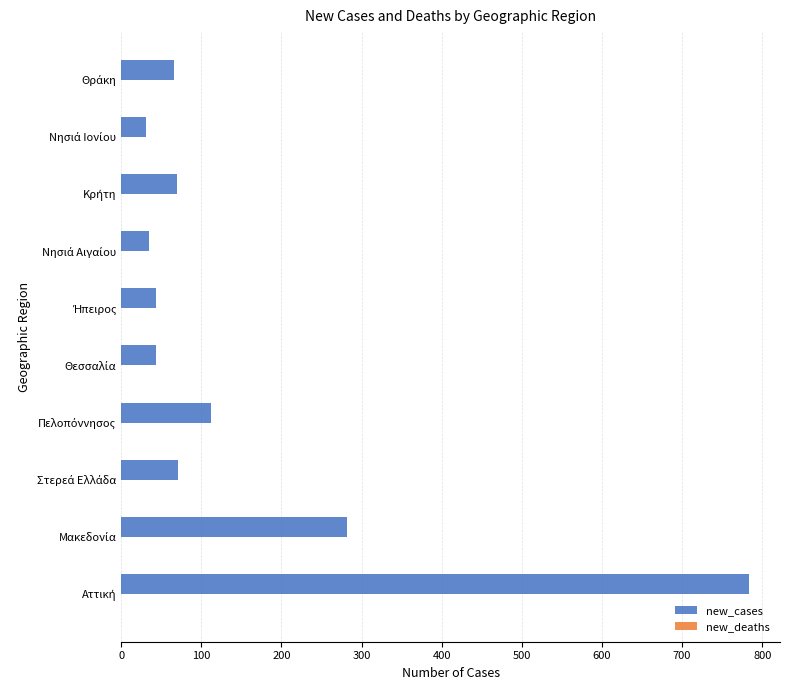

What is the difference between the second highest and second lowest values?

247